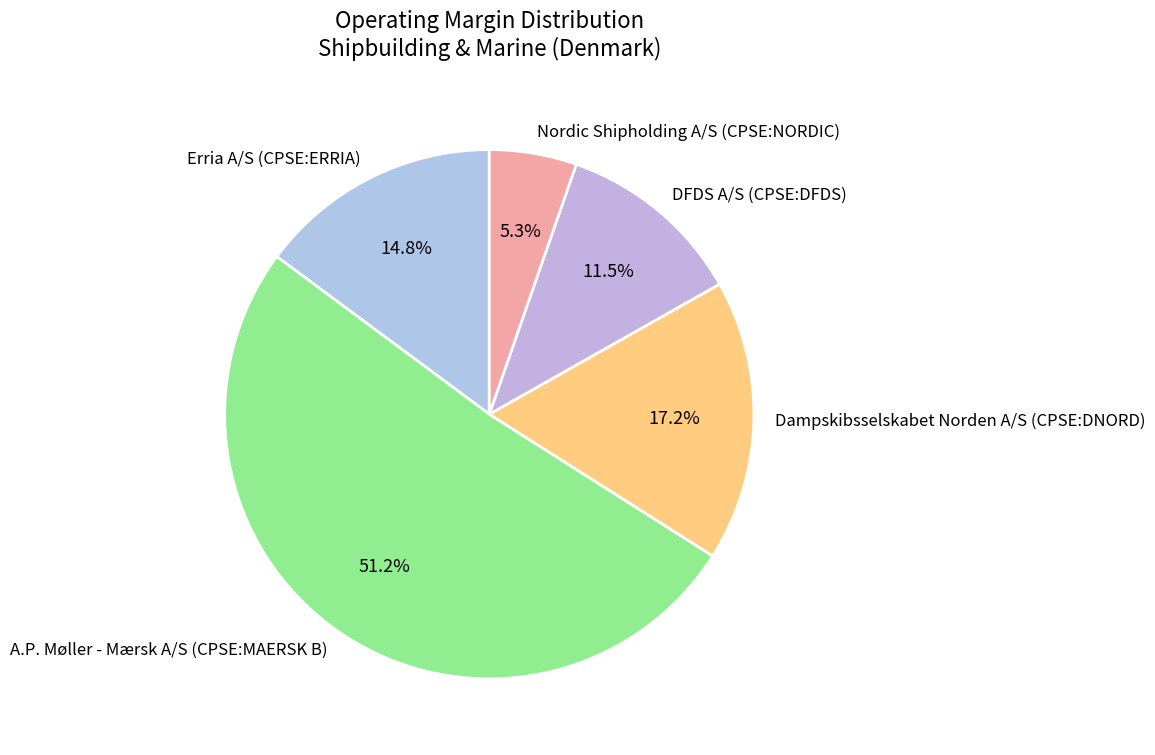

What is the majority slice?

A.P. Møller - Mærsk A/S (CPSE:MAERSK B)